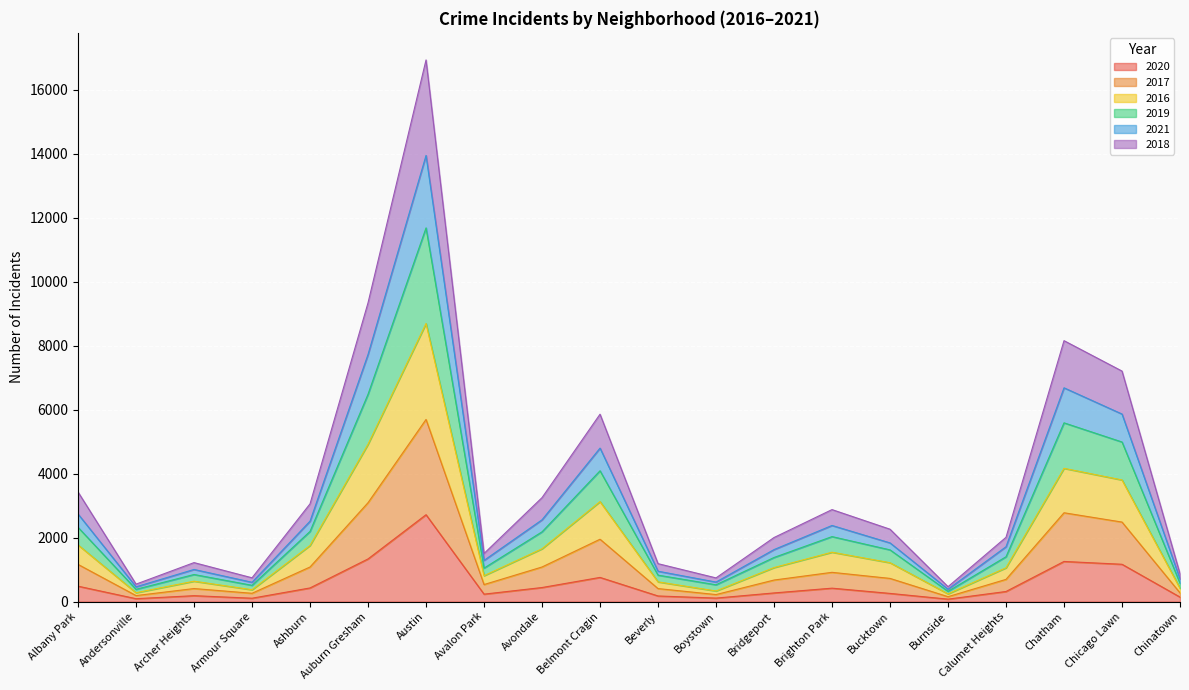

The 2020 series shows 792 at Chatham. True or false?

False